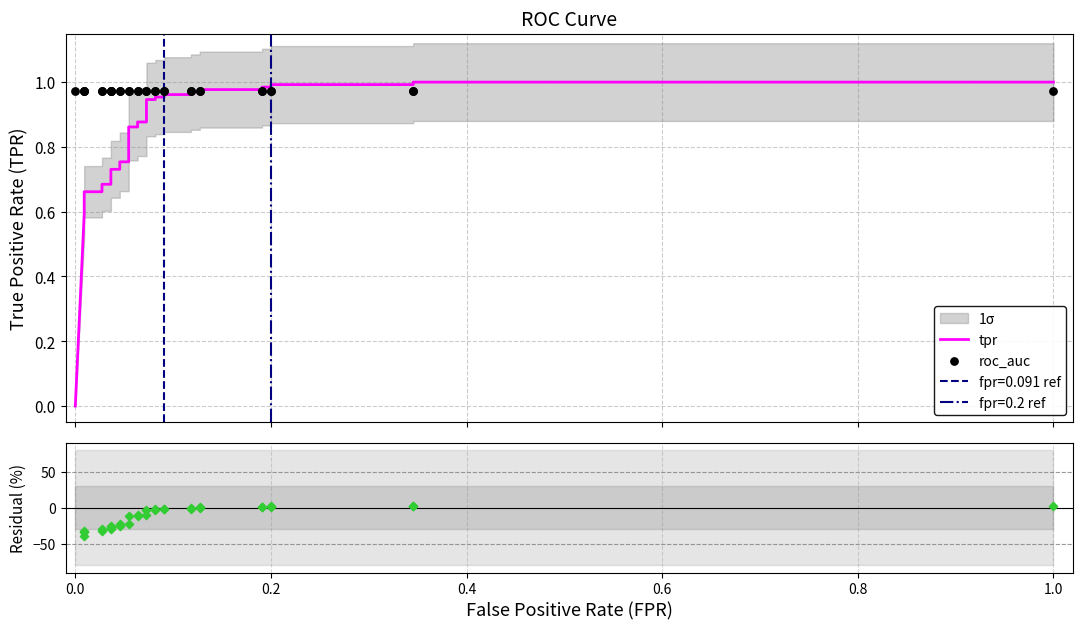

At how many categories does at least one series exceed -44?

33